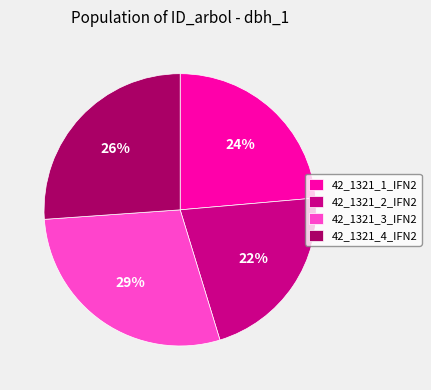

Which has a higher value, 42_1321_4_IFN2 or 42_1321_1_IFN2?

42_1321_4_IFN2